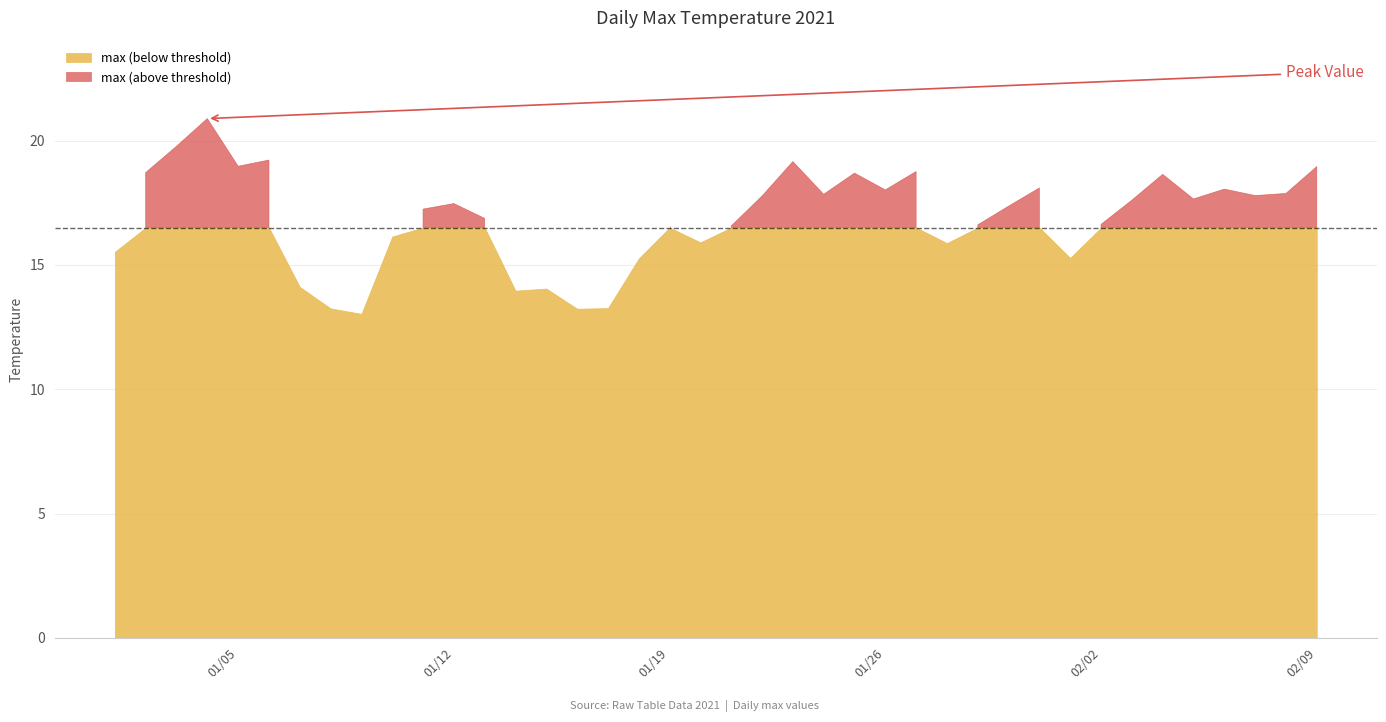

What is the average value?

16.9